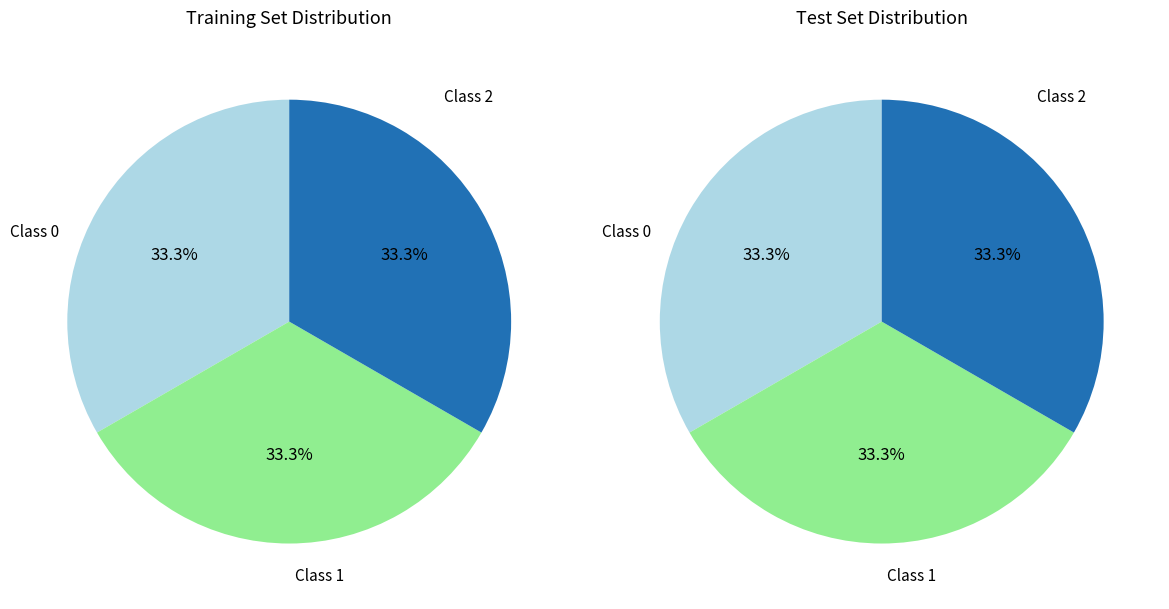

What is the change in value from 120 to 90?

-30